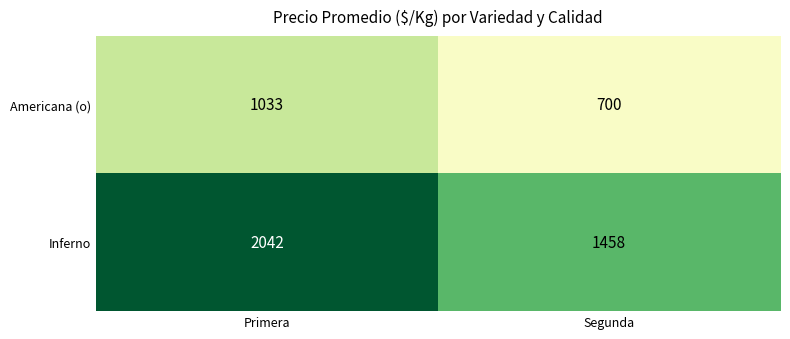

What is the approximate value of Americana (o) at Primera, to the nearest 50?

1050